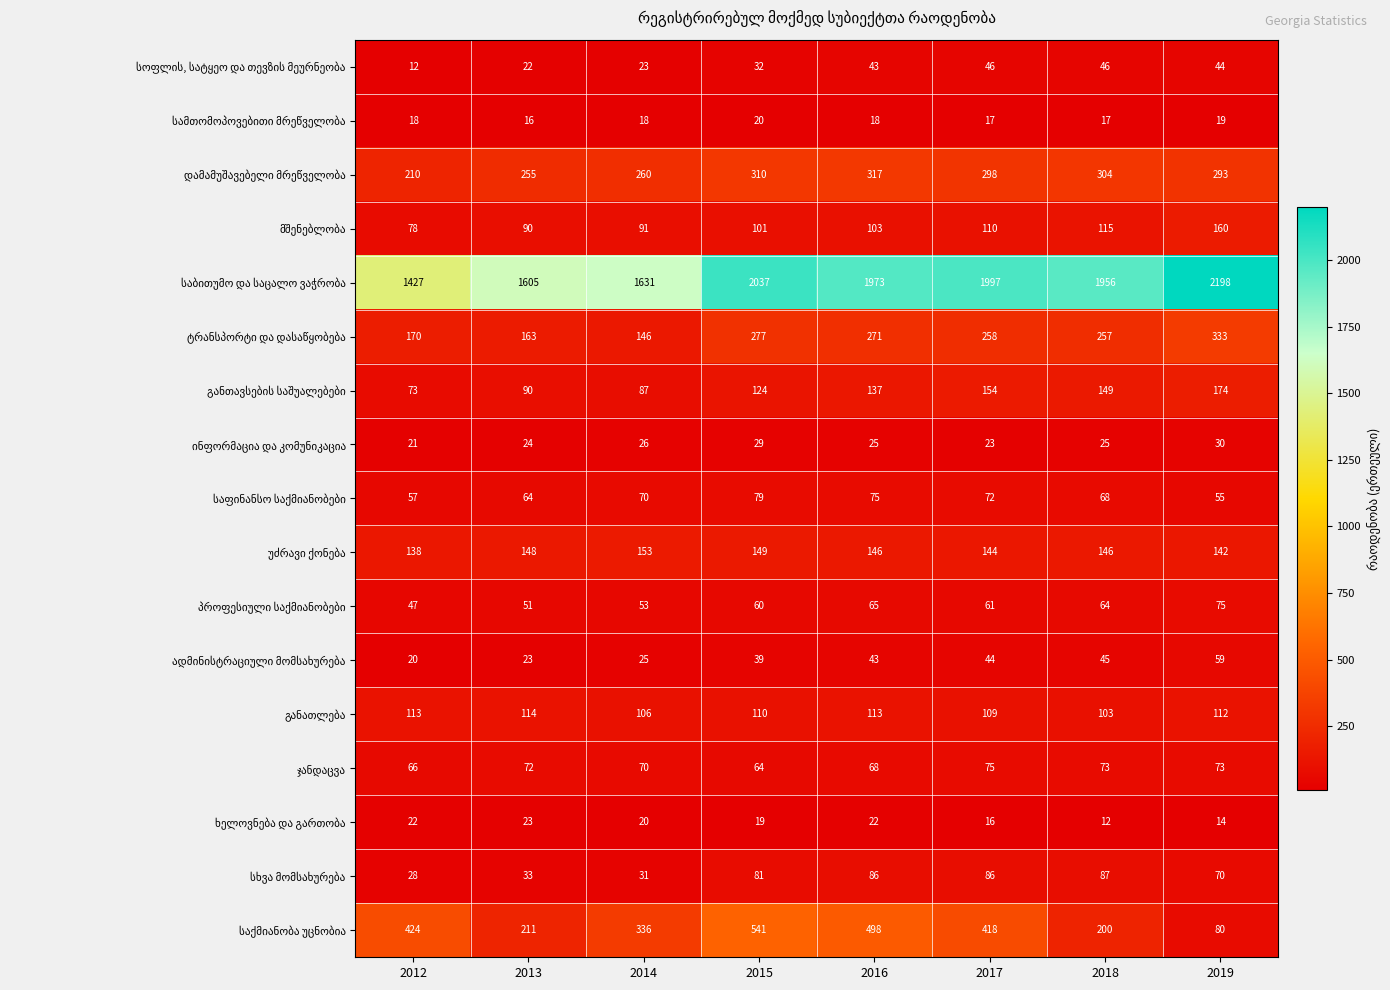

What is the difference between the highest and lowest values at 2015?

2018